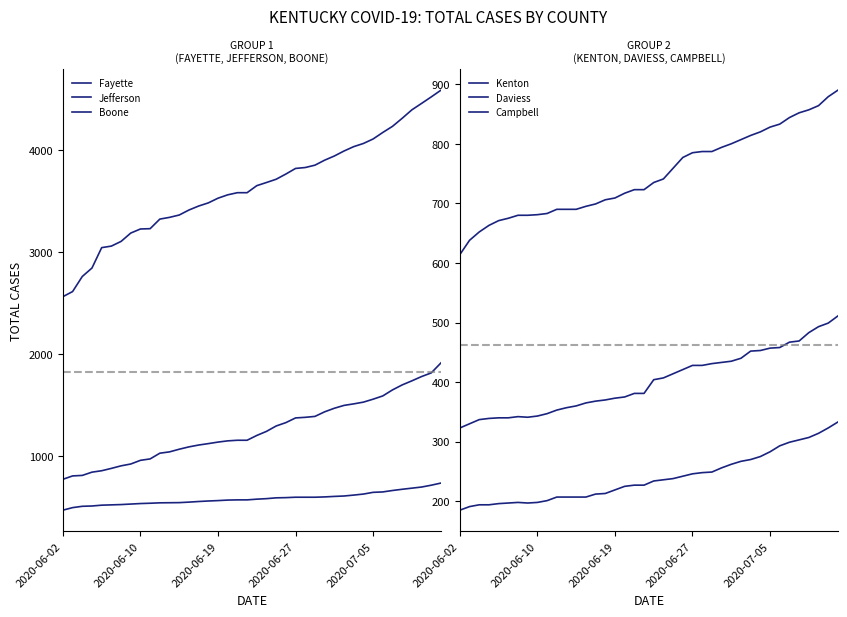

What is the minimum value for Kenton?

614